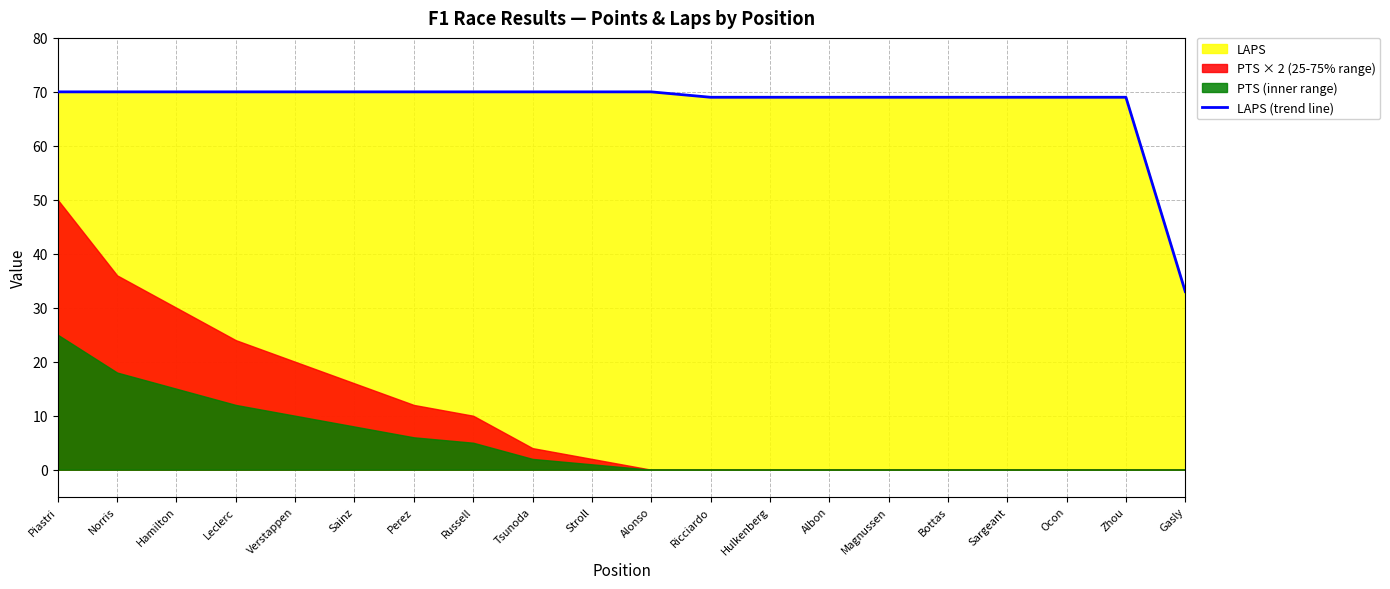

What is the difference between the maximum and minimum values?

37